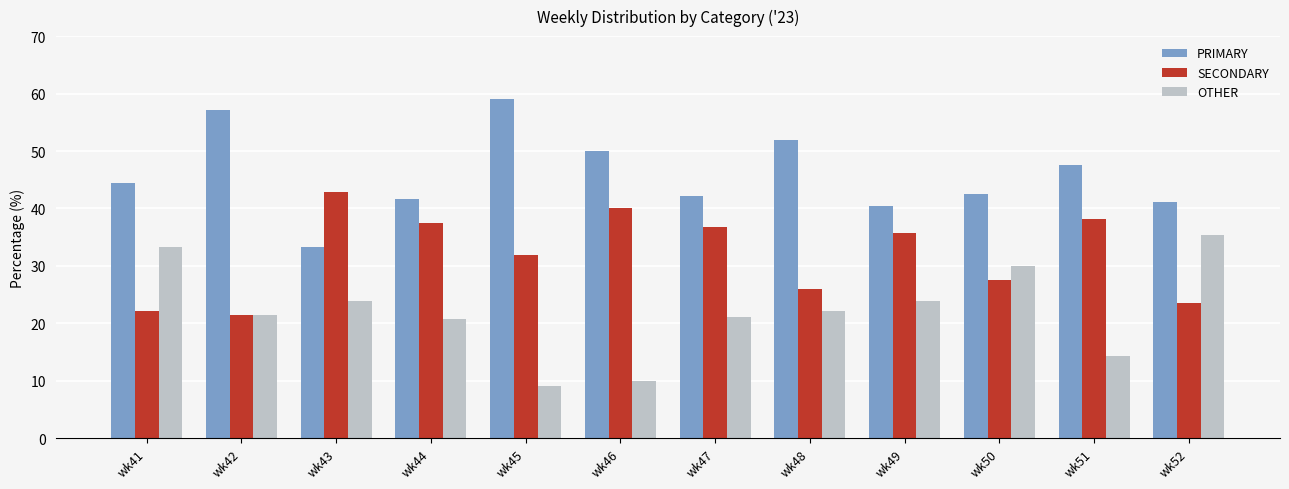

At which category does the chart reach its peak across all series?

wk45